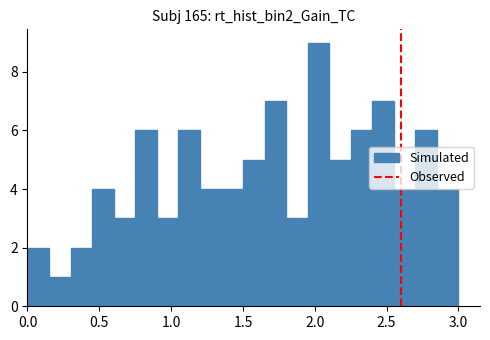

Read against the x-axis, roughly where is the centre of the tallest bar?

2.05